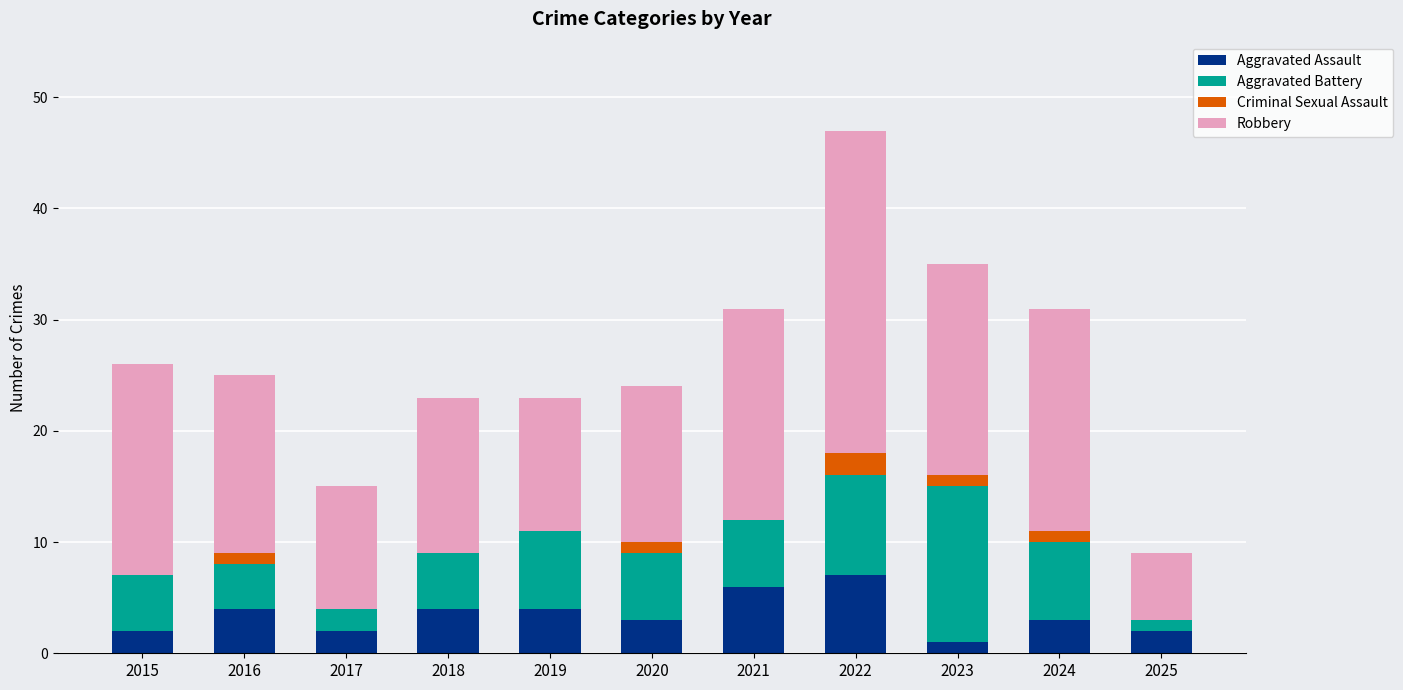

The Aggravated Assault series shows 2 at 2022. True or false?

False